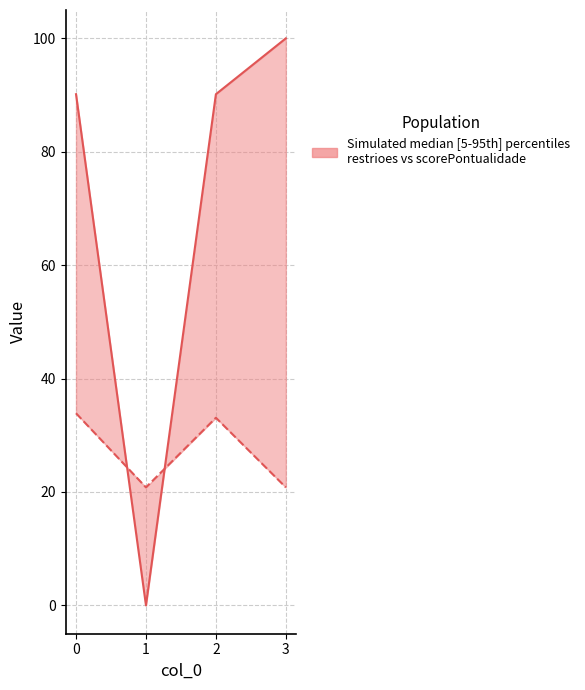

Rank the series by their average value, from lowest to highest.

scorePontualidade, restricoes